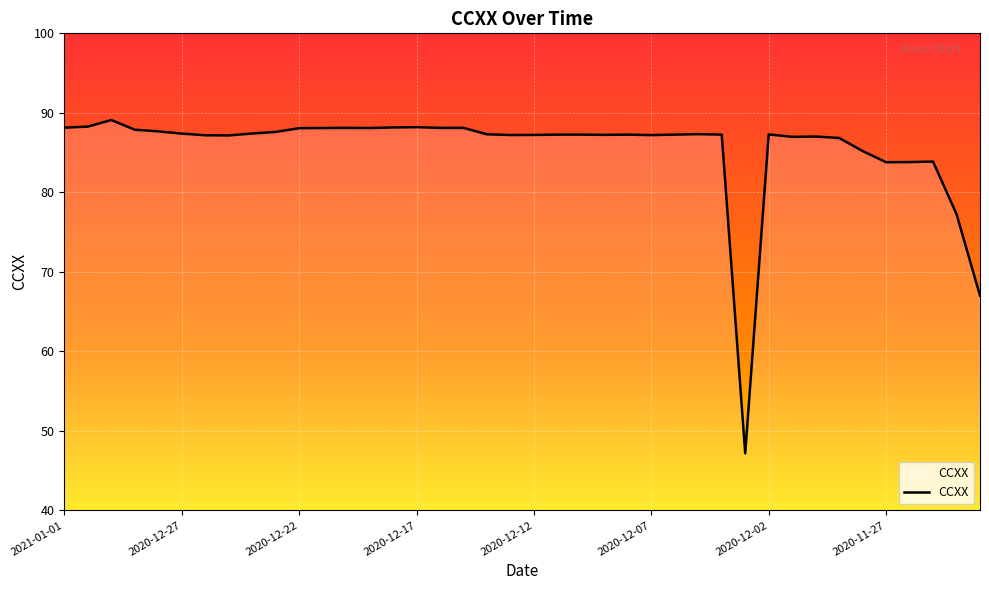

True or false: there are more than 1 points higher than both neighbors.

True